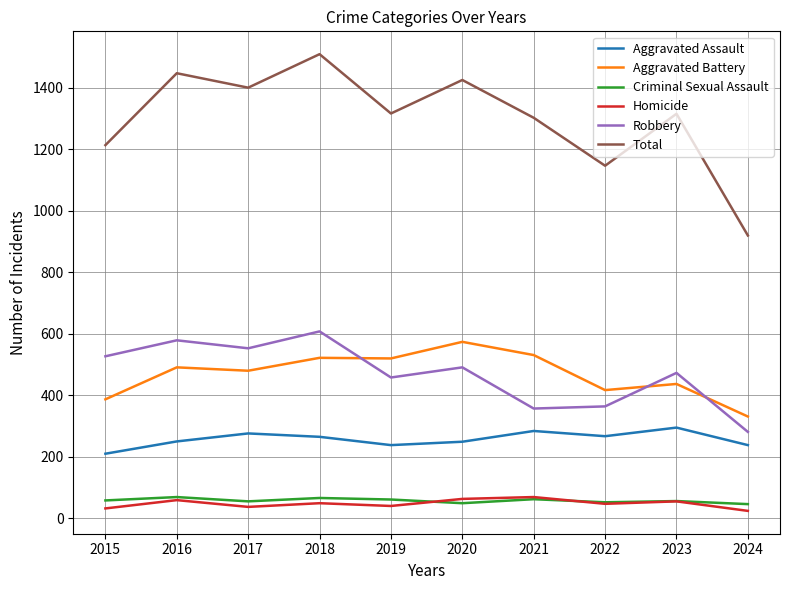

Which series has the largest total across all categories?

Total